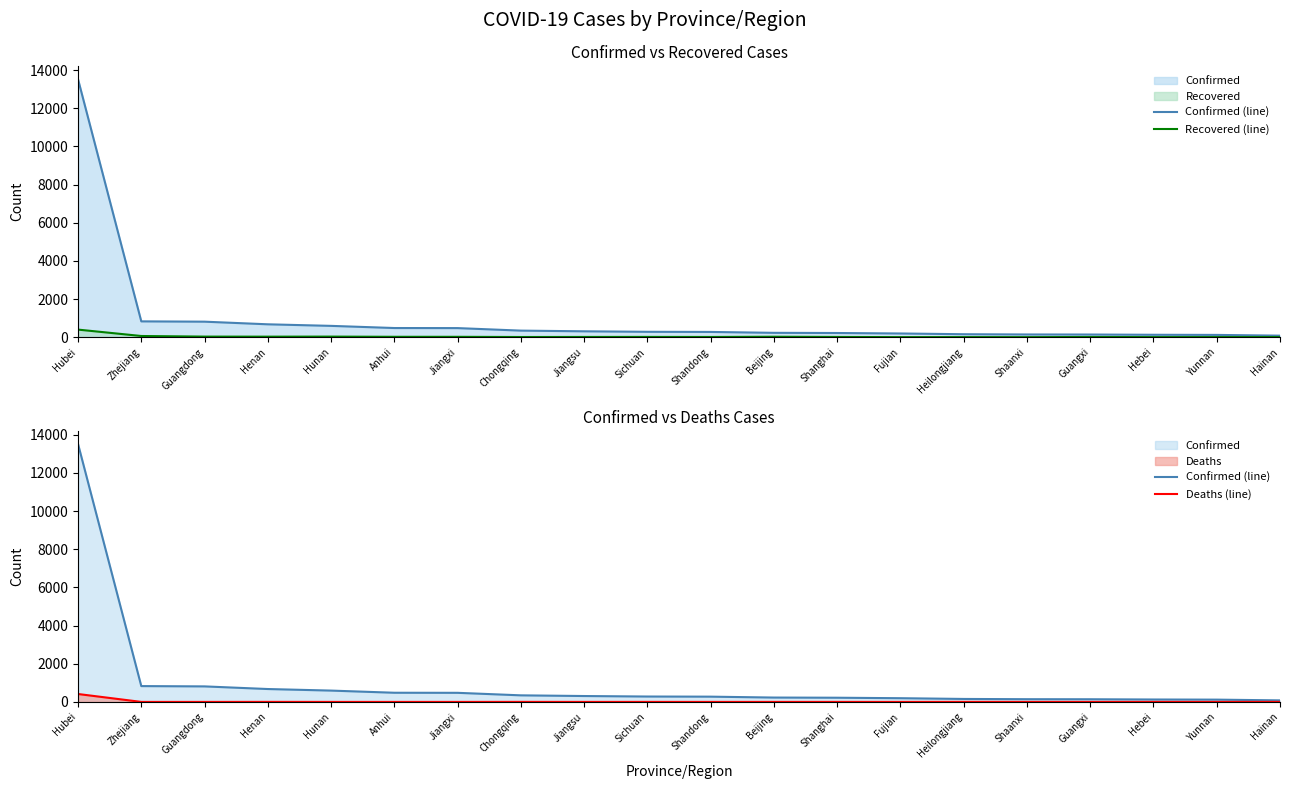

What is the spread (max minus min) of values at Hunan?

593